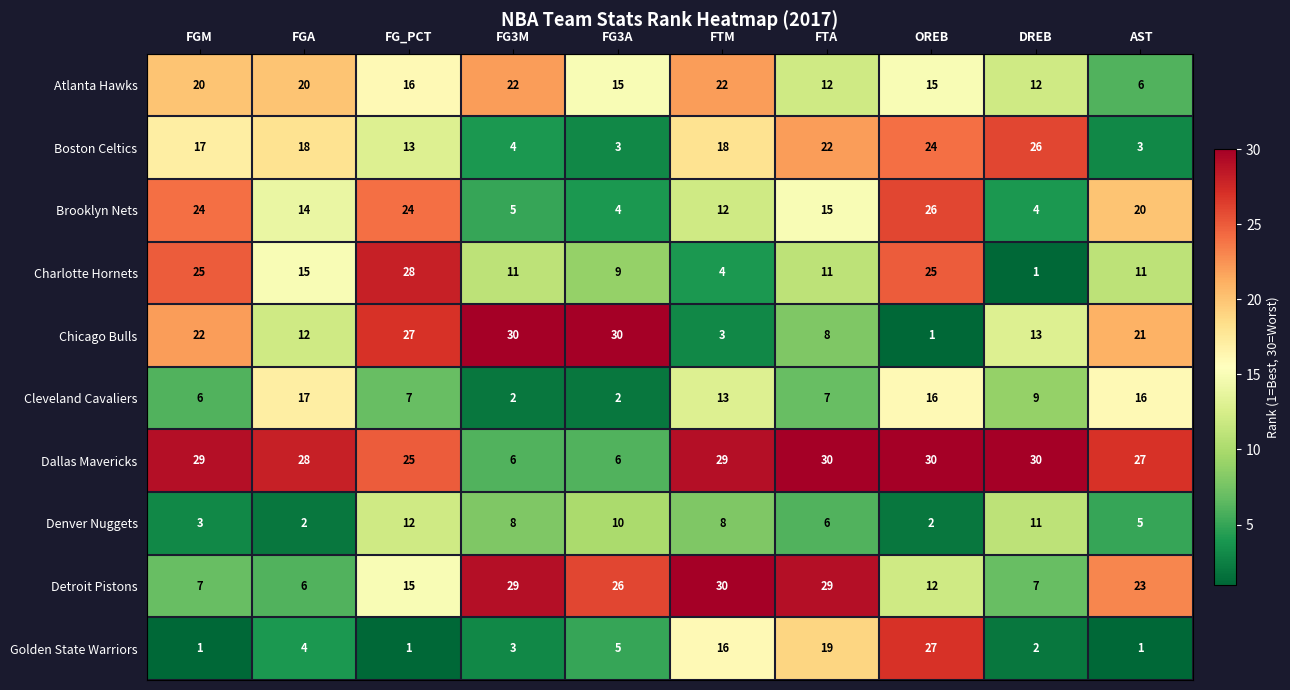

Between FG_PCT and DREB, which series saw the biggest shift?

Charlotte Hornets